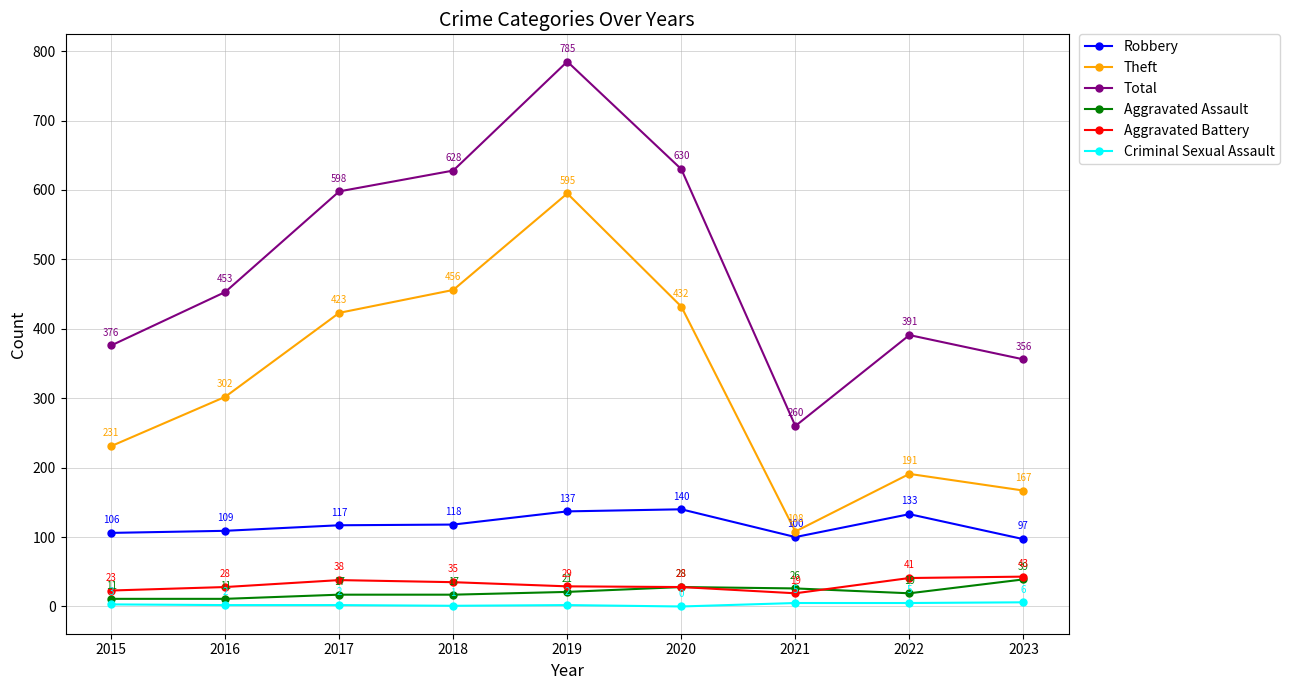

Between 2015 and 2018, which series saw the biggest shift?

Total